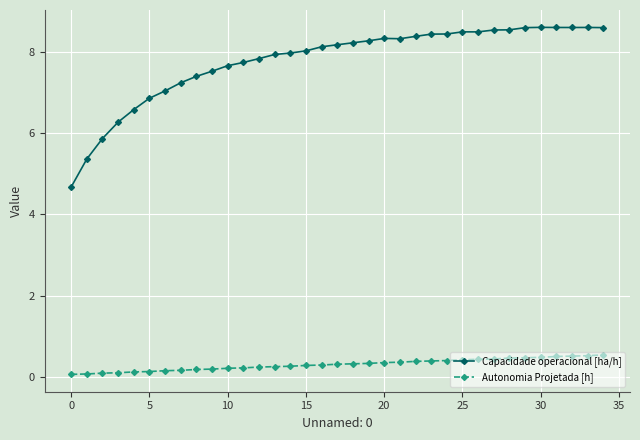

How many Autonomia Projetada [h] values are between 0 and 1?

35